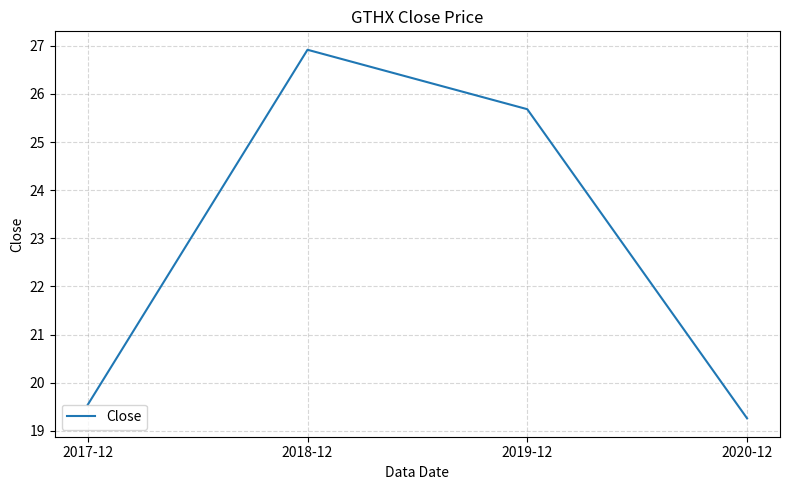

List the labels in order of value, smallest first.

2020-12, 2017-12, 2019-12, 2018-12